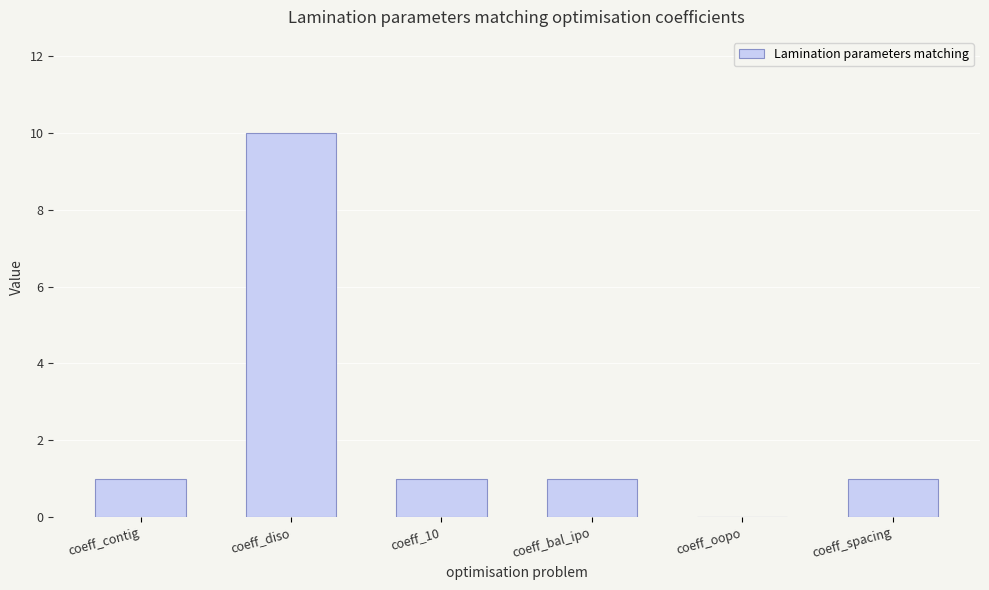

Reading left to right, what are all the values shown in this chart?

1	10	1	1	0	1